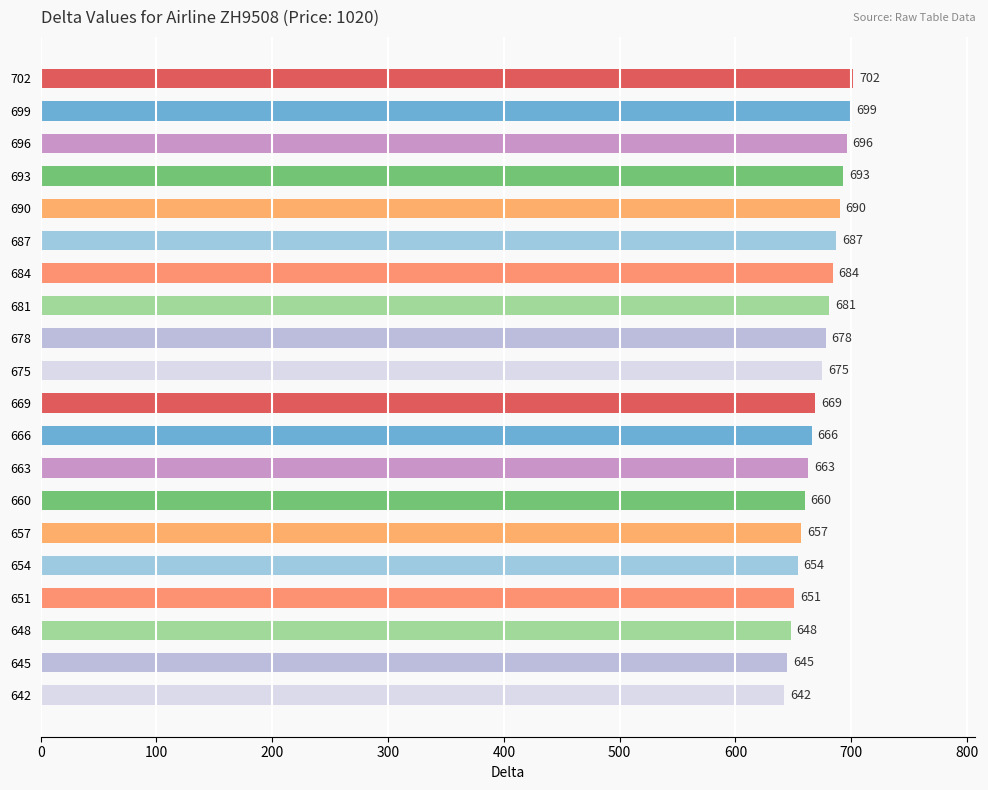

True or false: the data shows 968 at 690.

False